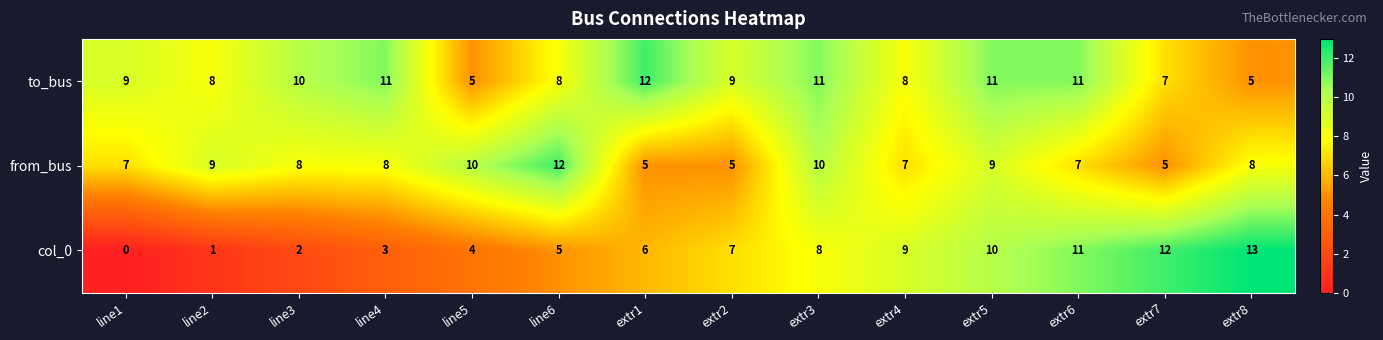

Between line5 and extr3, which series saw the biggest shift?

to_bus